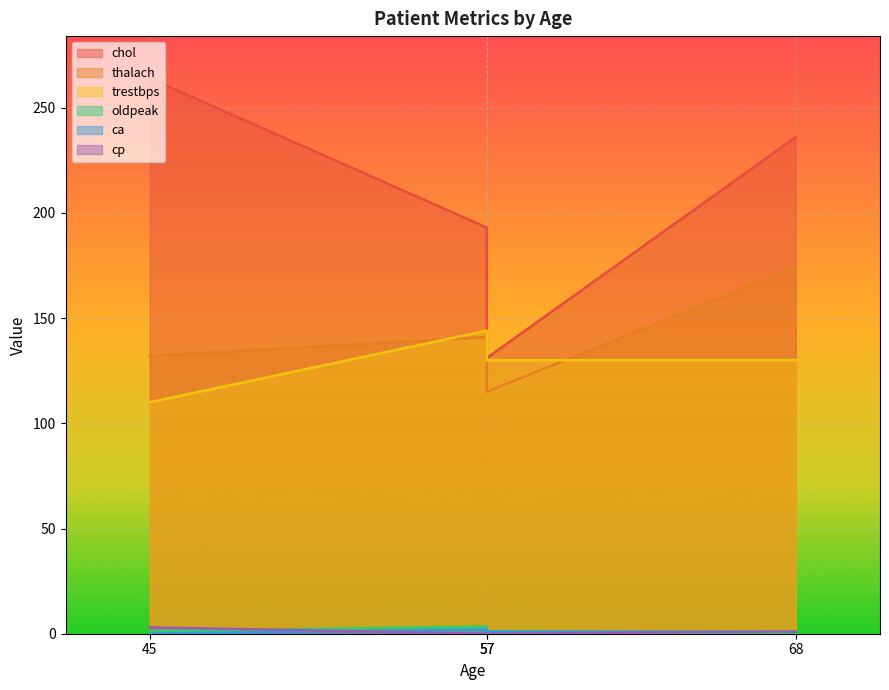

What is the difference between the highest and lowest values at 57?

193.0